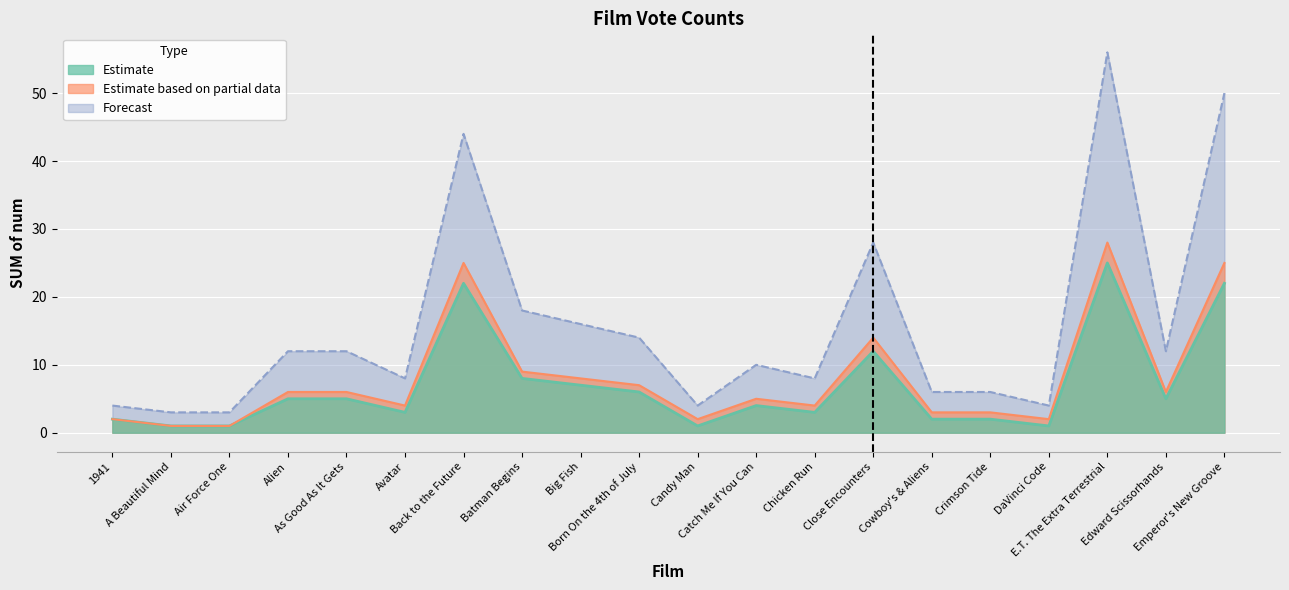

Does the chart display data point markers on the line(s)?

No